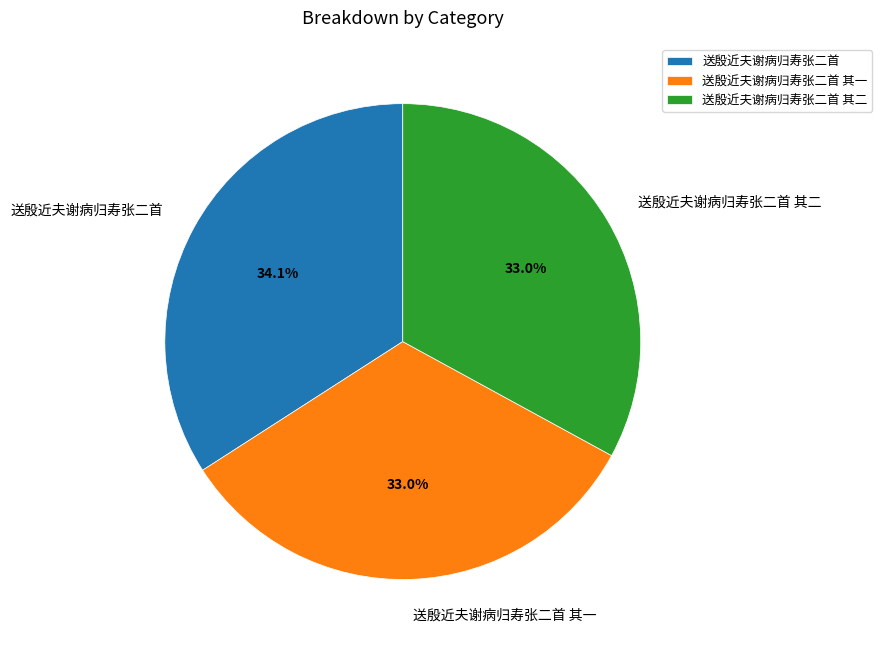

What is the largest slice in the pie chart?

送殷近夫谢病归寿张二首